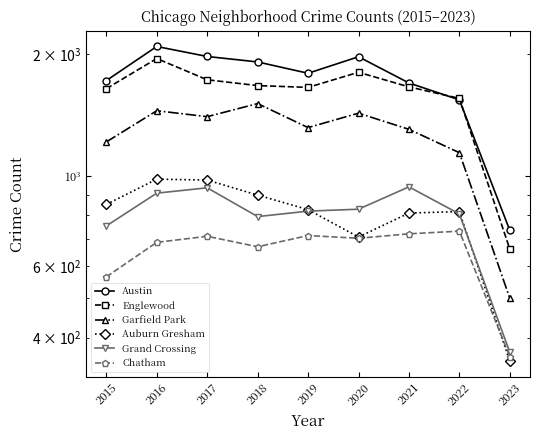

At how many categories does at least one series exceed 379?

9